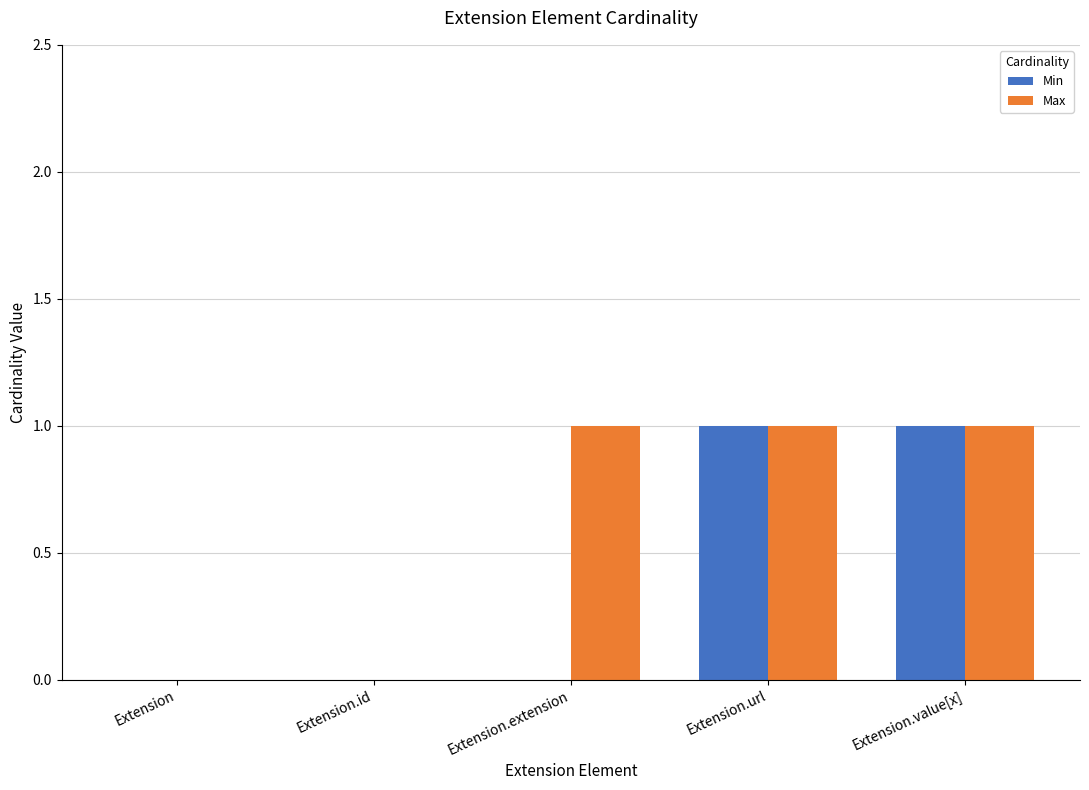

How many distinct data groups are displayed?

2